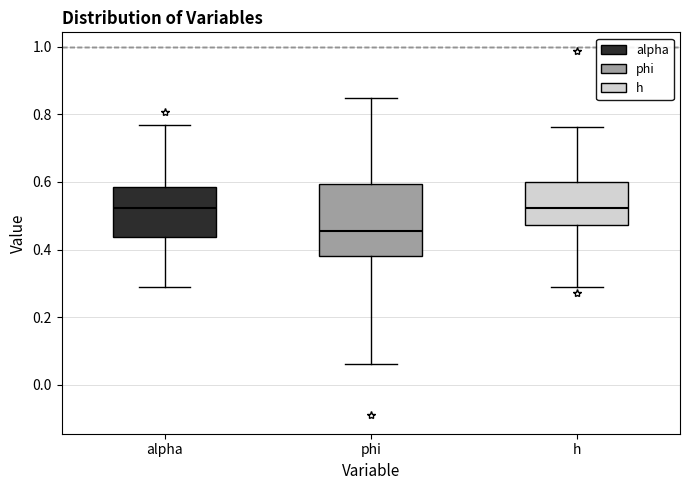

Reading left to right, read every box against the y-axis: the position of its median line, the range the box covers, and the ends of its whiskers. The values are not printed on the chart, so give them approximately, as read against the axis.

alpha: median 0.52, box 0.44 to 0.58, whiskers 0.28 to 0.76
phi: median 0.46, box 0.38 to 0.60, whiskers 0.06 to 0.84
h: median 0.52, box 0.48 to 0.60, whiskers 0.28 to 0.76